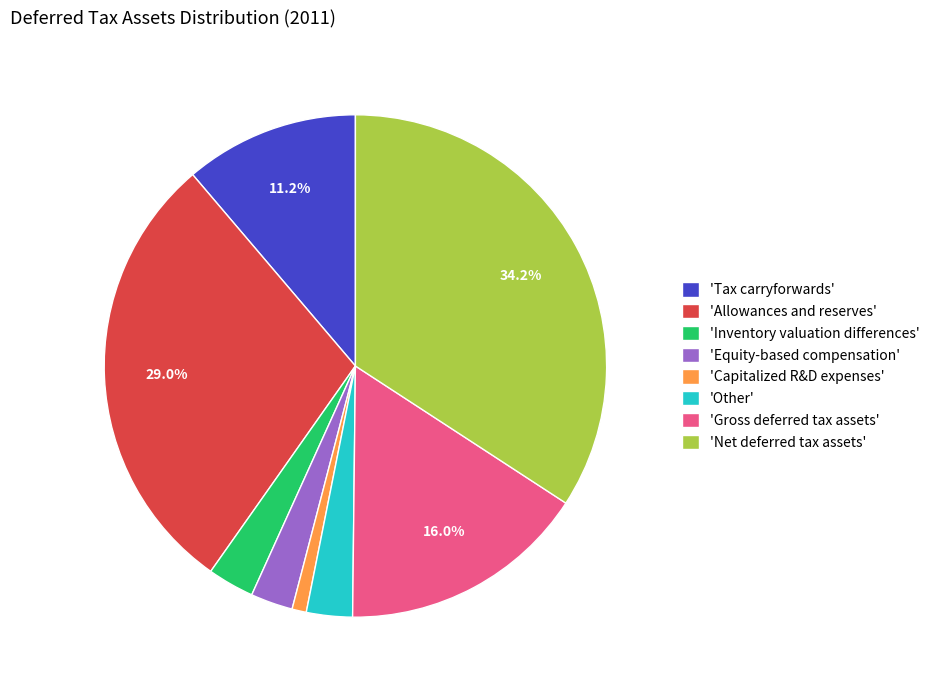

What is the ratio of the value at 'Inventory valuation differences' to the value at 'Equity-based compensation'?

1.1